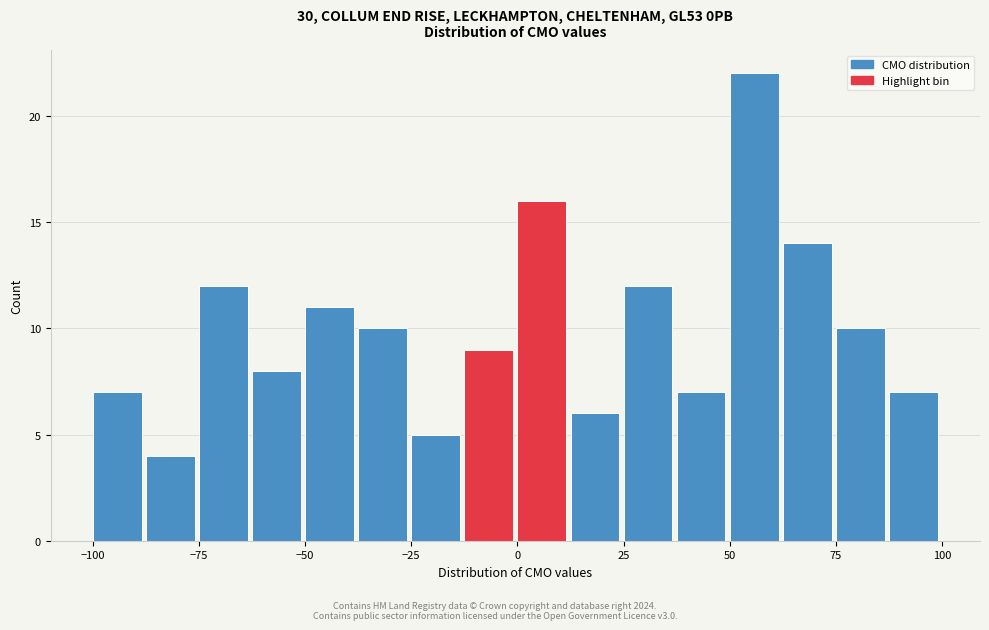

Around what value on the x-axis is the tallest bar? Give the approximate position of its centre, as read against the axis.

55